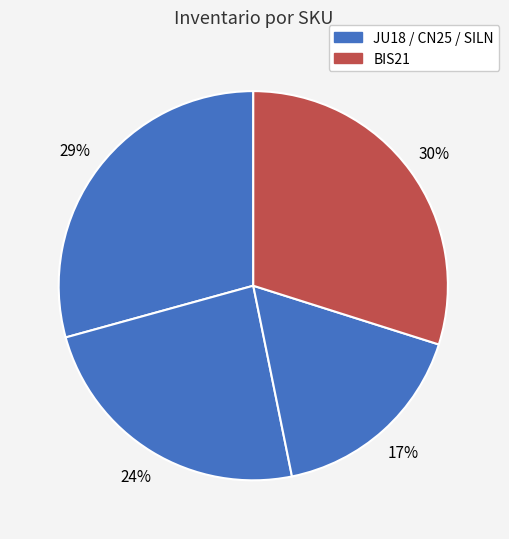

Rank the categories by value from highest to lowest.

BIS21, JU18, CN25, SILN